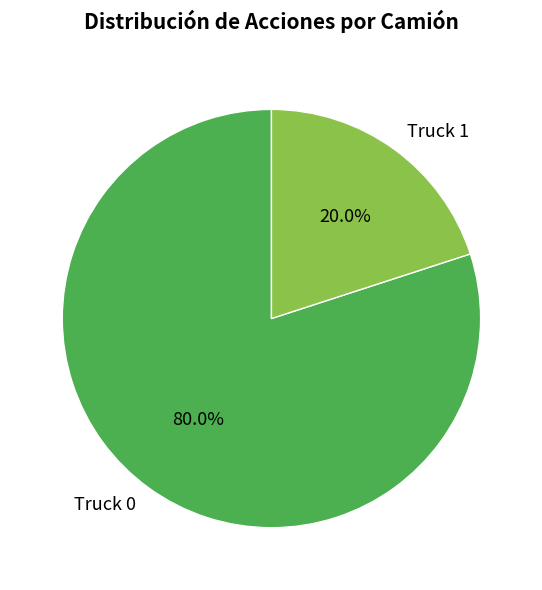

Which has a higher value, Truck 1 or Truck 0?

Truck 0